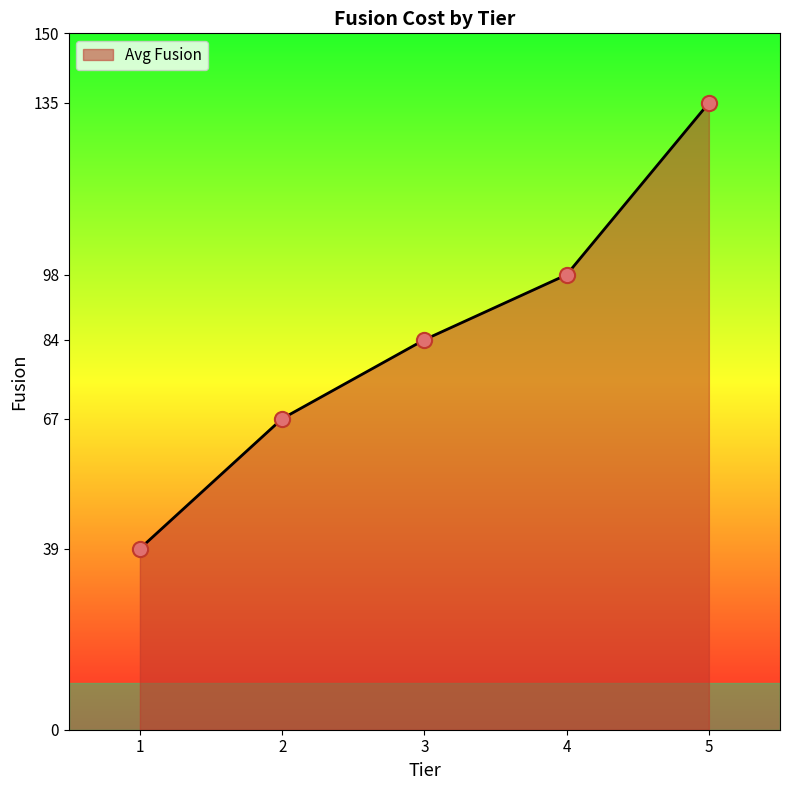

What is the change in value from 3 to 4?

+14